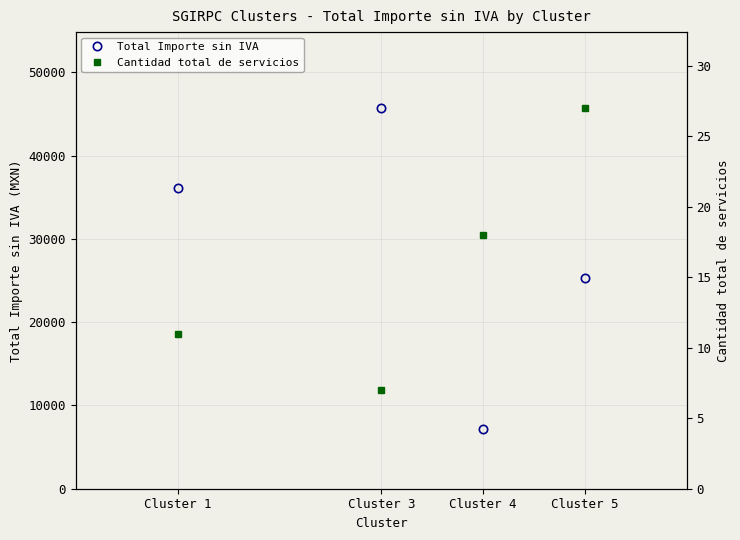

In Cantidad total de servicios, how many points are lower than both neighbors (excluding endpoints)?

1